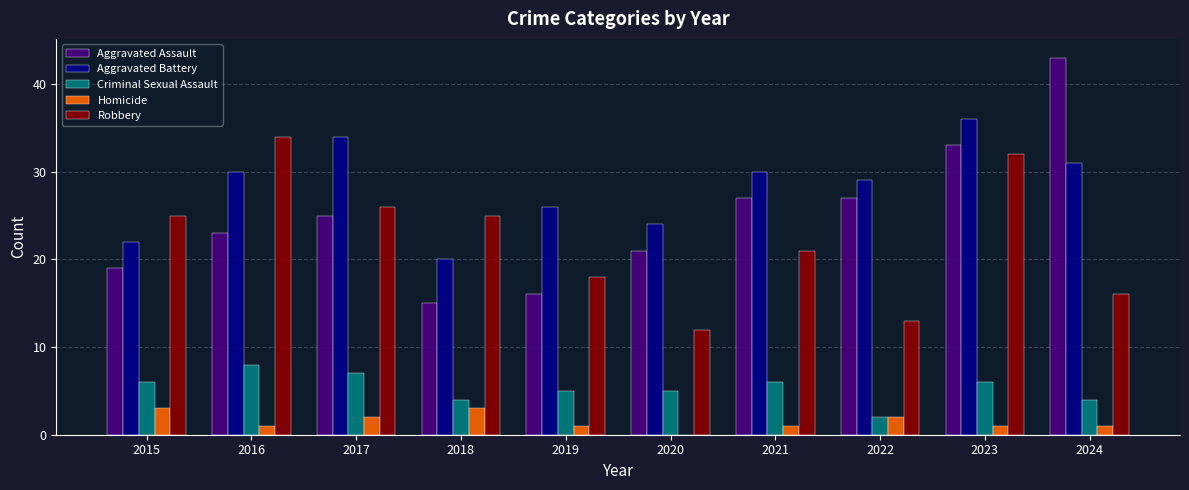

What is the difference between the Aggravated Battery values at 2016 and 2024?

1